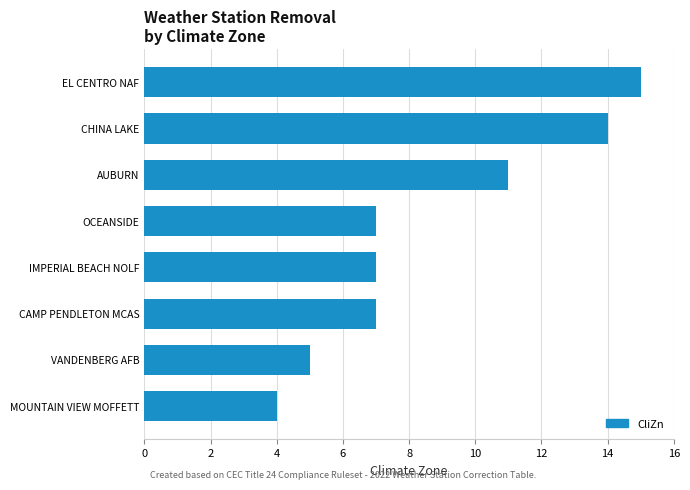

What value does the data have at IMPERIAL BEACH NOLF?

7